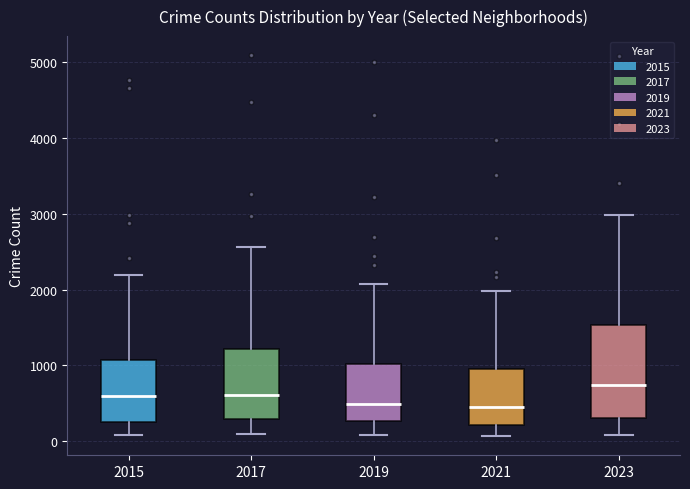

Reading left to right, read every box against the y-axis: the position of its median line, the range the box covers, and the ends of its whiskers. The values are not printed on the chart, so give them approximately, as read against the axis.

2015: median 600, box 300 to 1100, whiskers 100 to 2200
2017: median 600, box 300 to 1200, whiskers 100 to 2600
2019: median 500, box 300 to 1000, whiskers 100 to 2100
2021: median 500, box 200 to 900, whiskers 100 to 2000
2023: median 700, box 300 to 1500, whiskers 100 to 3000